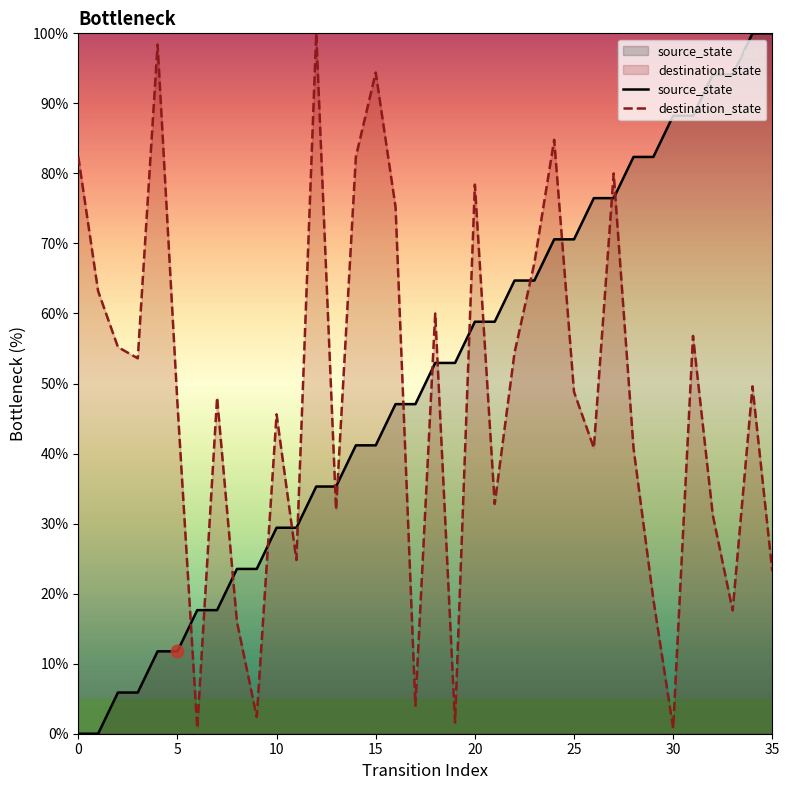

Is the value of source_state at 21 greater than the value of destination_state at 34?

Yes